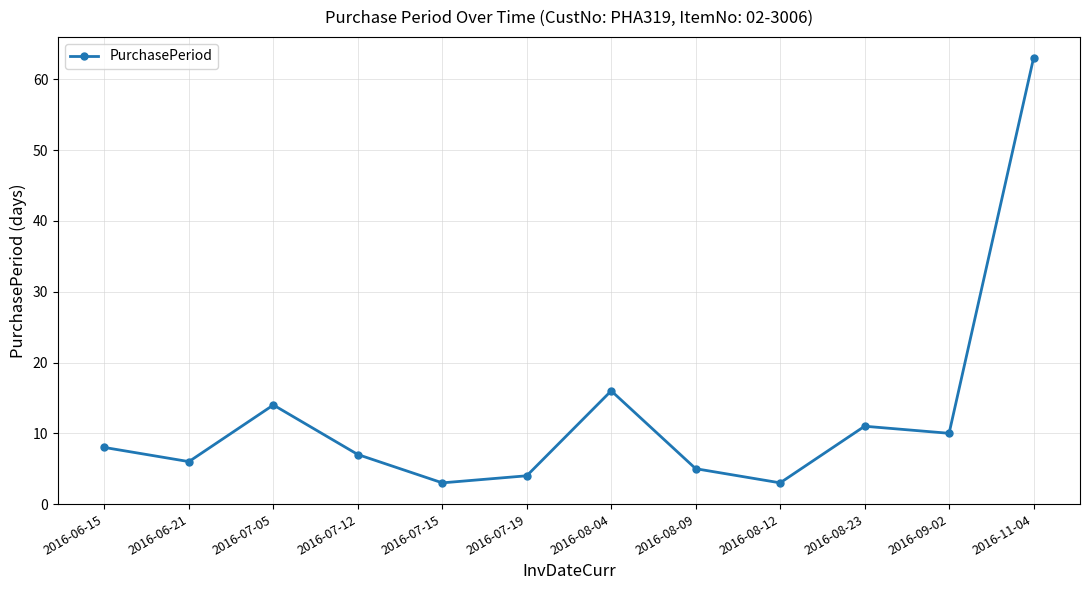

What is the maximum value shown in the chart?

63